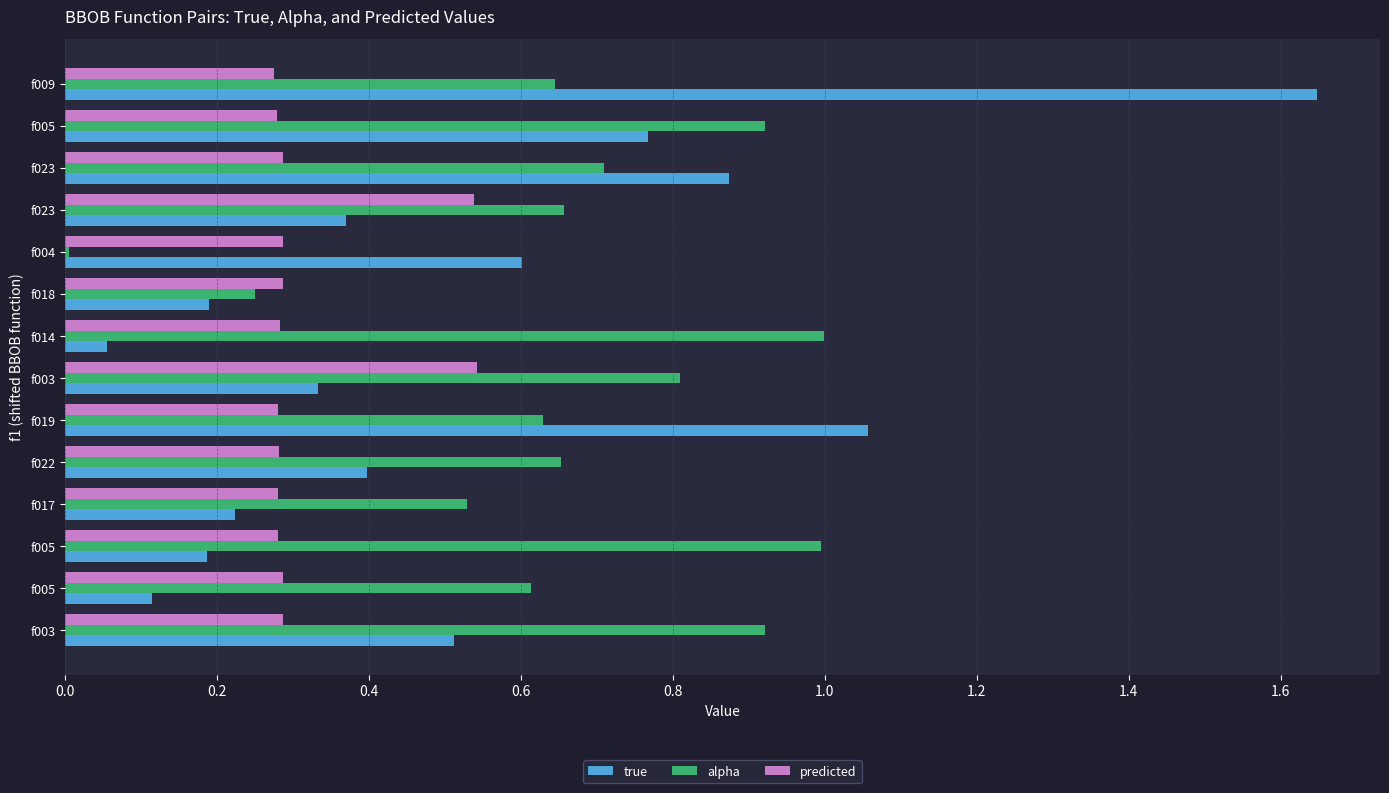

What is the difference between the maximum and minimum values in the predicted series?

0.3